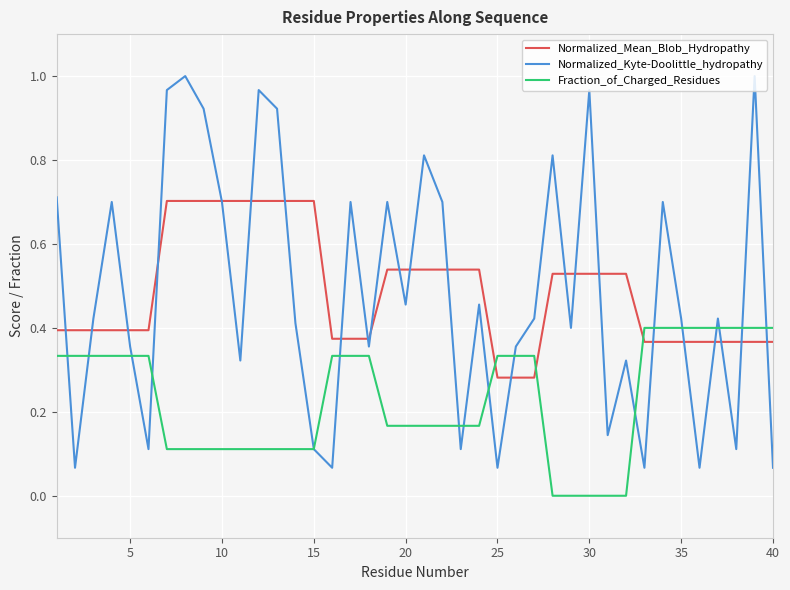

Which series has the largest range (max minus min)?

Normalized_Kyte-Doolittle_hydropathy